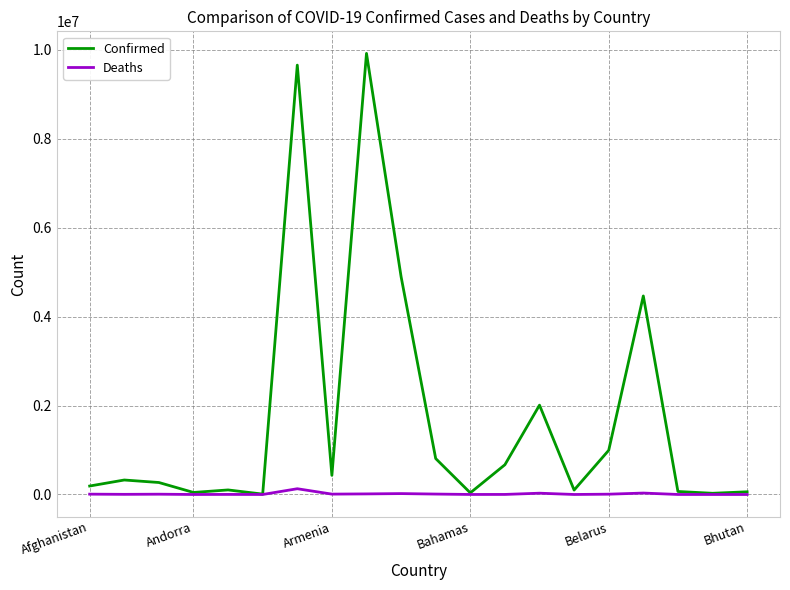

Which series has the largest total across all categories?

Confirmed